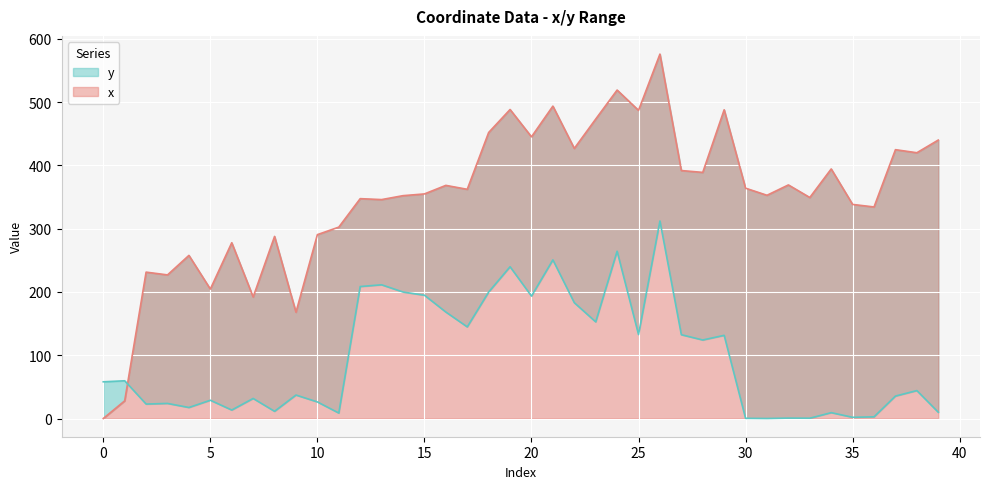

Which series has the widest spread of values?

x